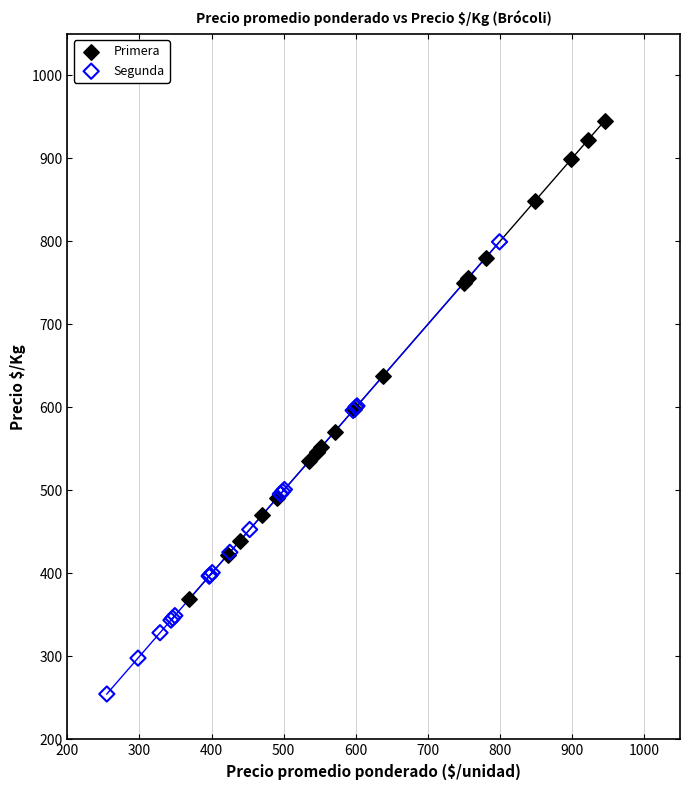

Which series contains the lowest Y value?

Segunda